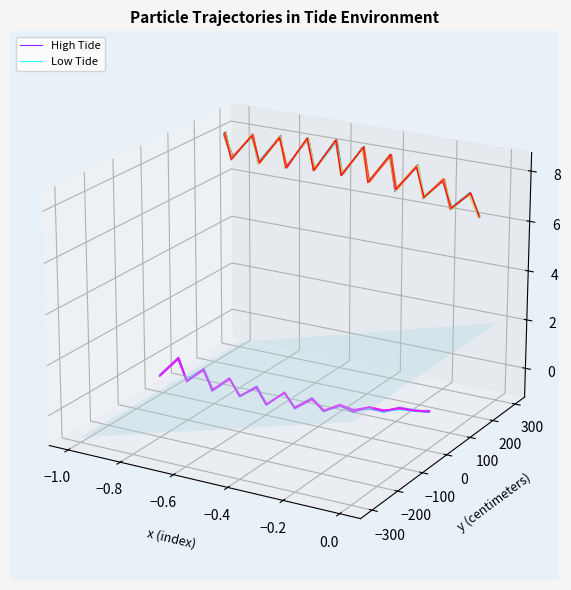

Rank the series by their maximum value, from highest to lowest.

High Tide, Low Tide